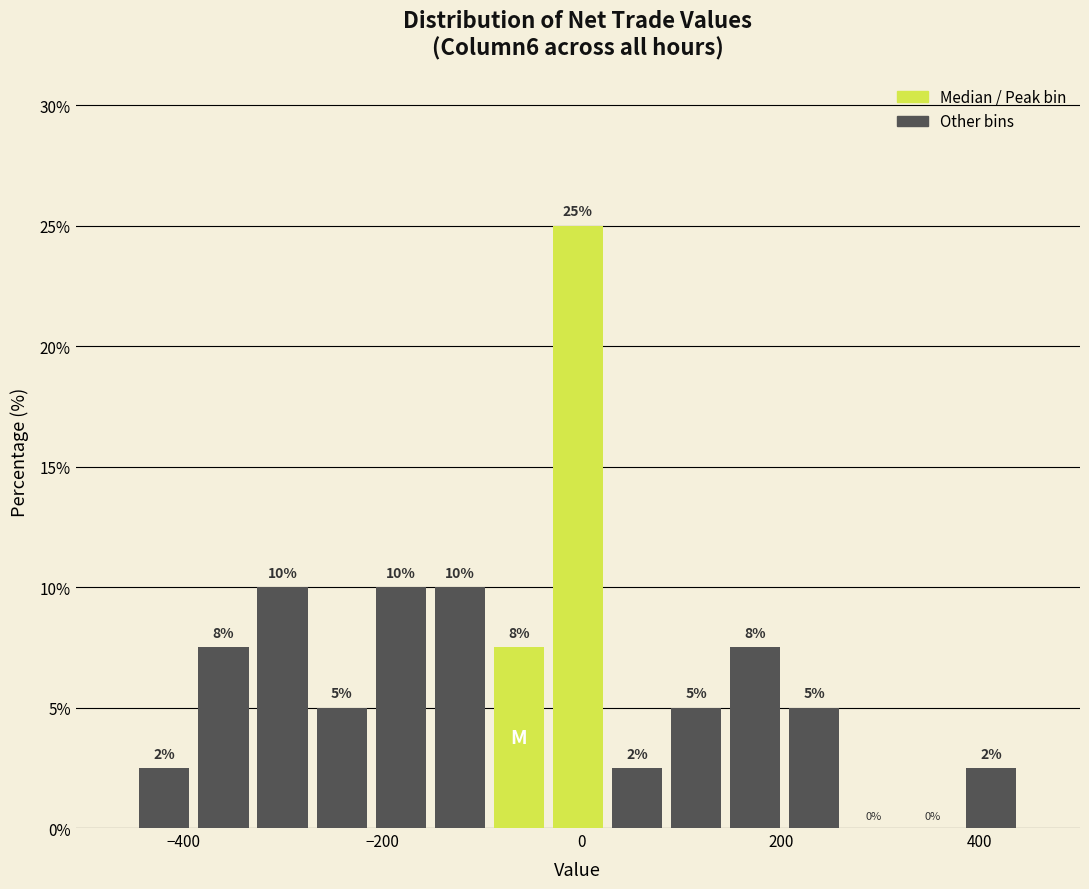

Read against the x-axis, roughly where is the centre of the tallest bar?

0